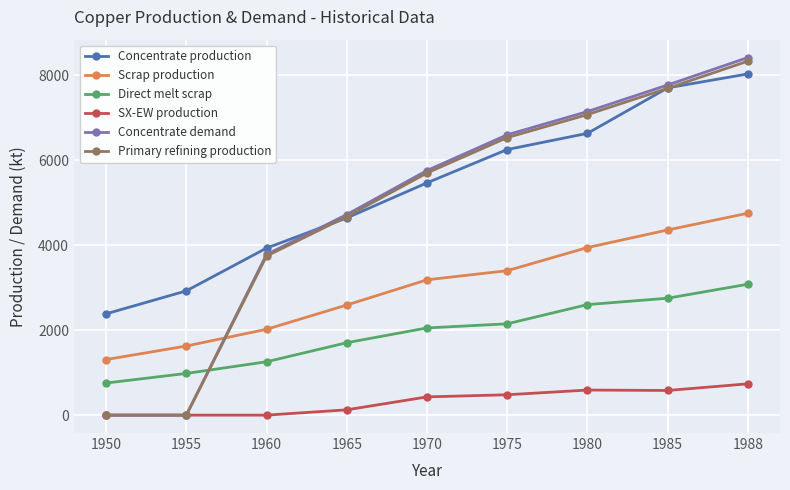

Is the value of Direct melt scrap at 1950 greater than the value of Concentrate production at 1955?

No